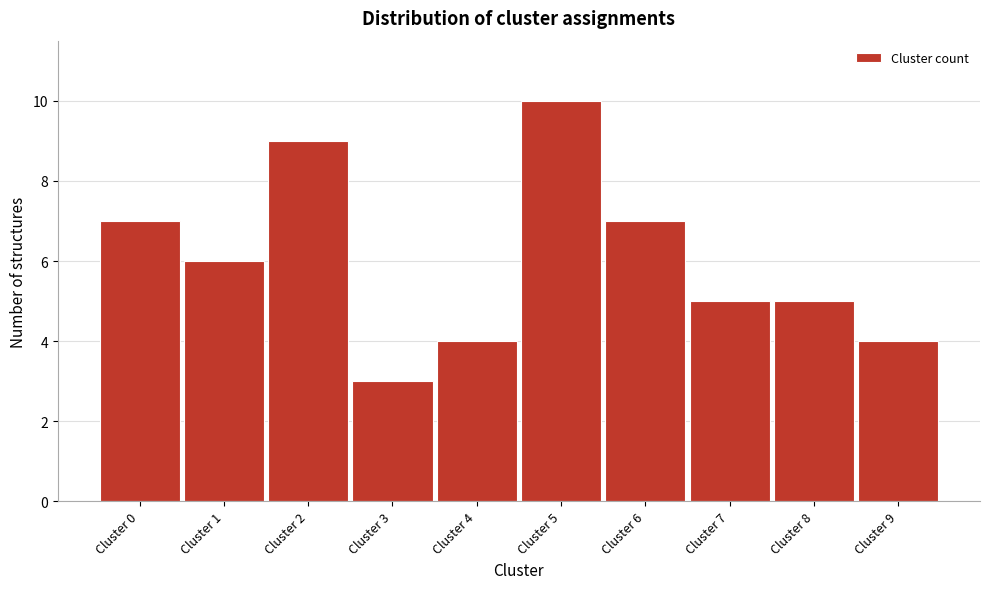

Reading left to right, list all the values displayed in this chart.

Cluster 0=7	Cluster 1=6	Cluster 2=9	Cluster 3=3	Cluster 4=4	Cluster 5=10	Cluster 6=7	Cluster 7=5	Cluster 8=5	Cluster 9=4